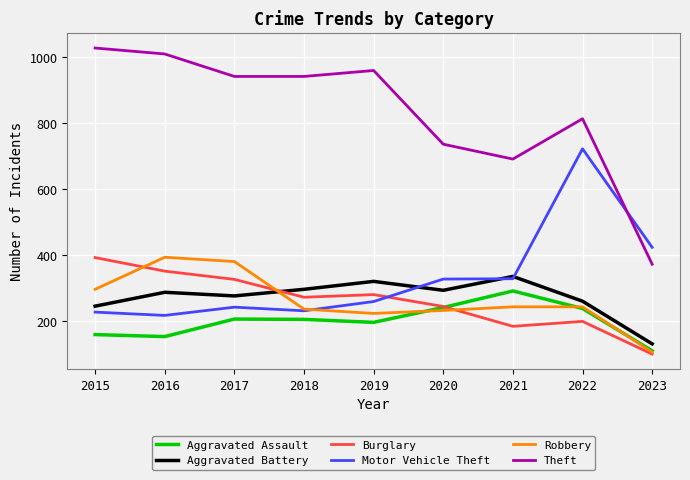

Read the Burglary value at 2017.

327